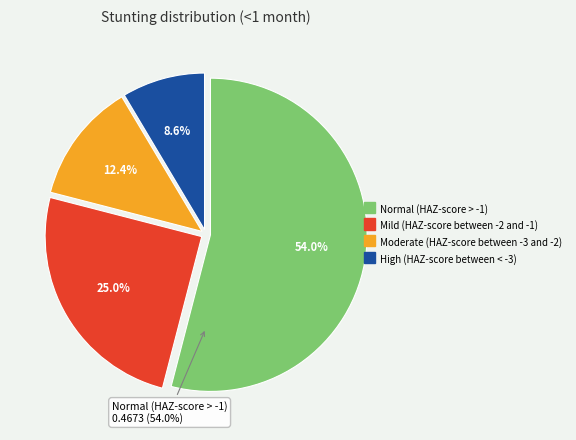

What percentage is the High (HAZ-score between < -3) slice, to the nearest percent?

9%